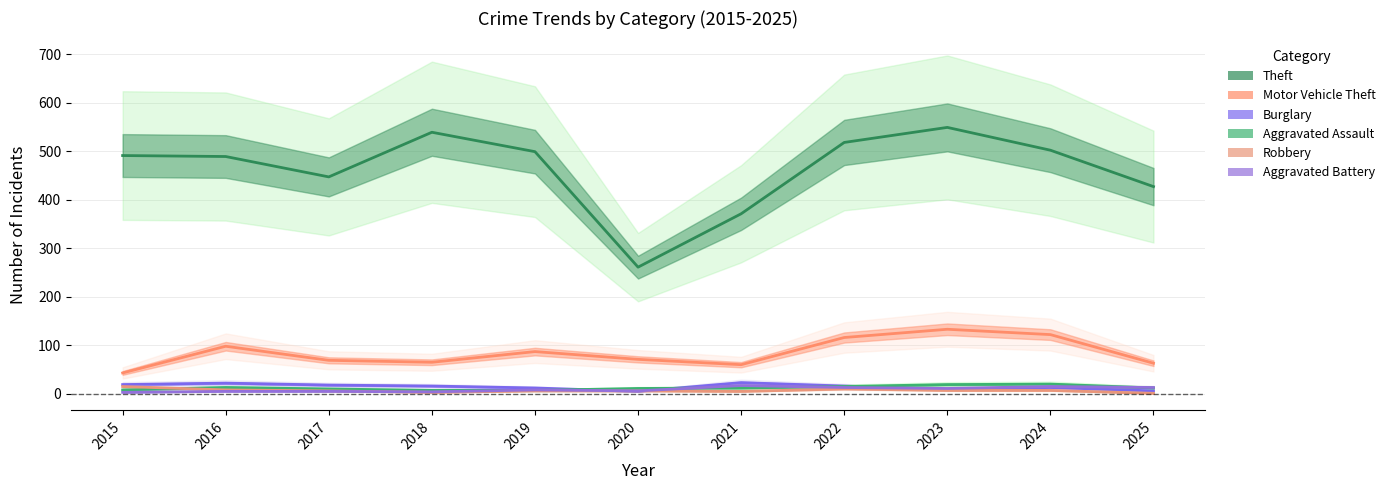

List the series in order of their peak value, highest first.

Theft, Motor Vehicle Theft, Burglary, Aggravated Assault, Aggravated Battery, Robbery